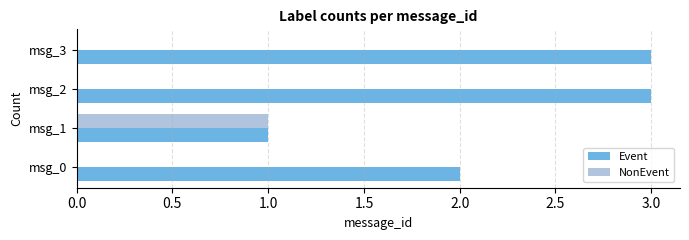

Which series has the largest total across all categories?

Event